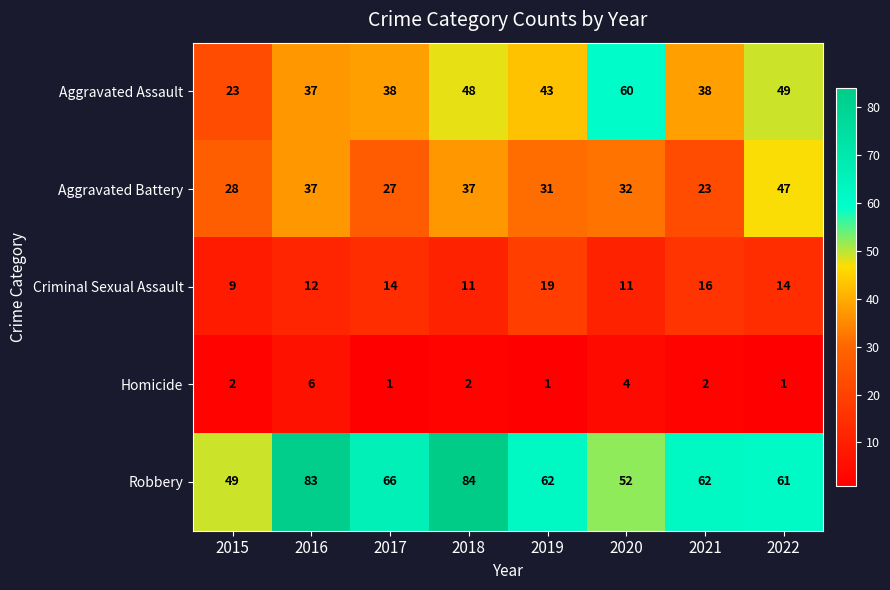

Which category has the highest value in the Aggravated Battery series?

2022